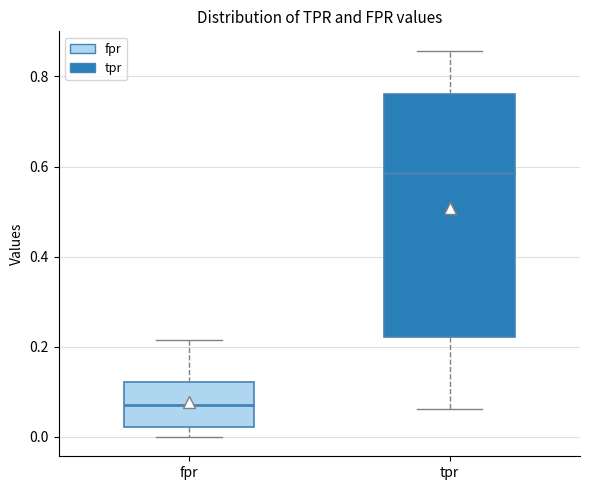

Reading left to right, read every box against the y-axis: the position of its median line, the range the box covers, and the ends of its whiskers. The values are not printed on the chart, so give them approximately, as read against the axis.

fpr: median 0.06, box 0.02 to 0.12, whiskers 0.00 to 0.22
tpr: median 0.58, box 0.22 to 0.76, whiskers 0.06 to 0.86